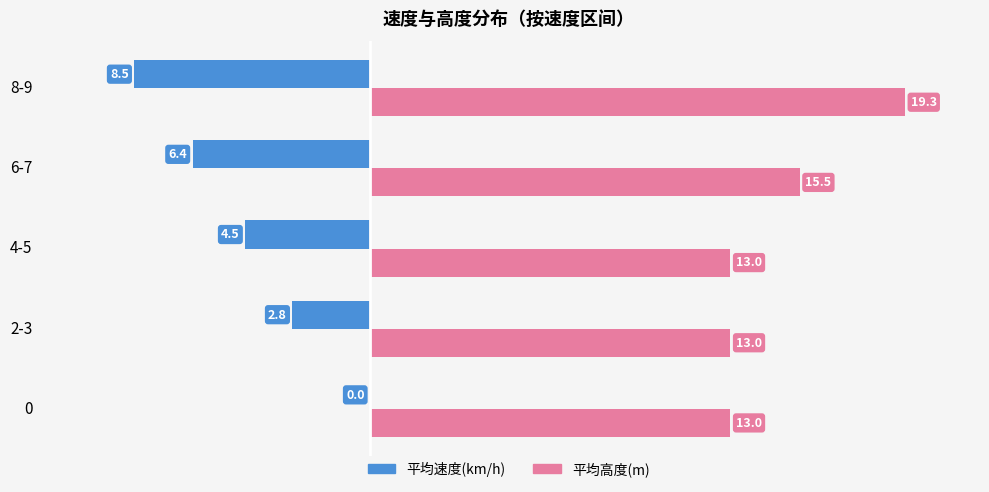

Which series has the largest total across all categories?

平均高度(m)